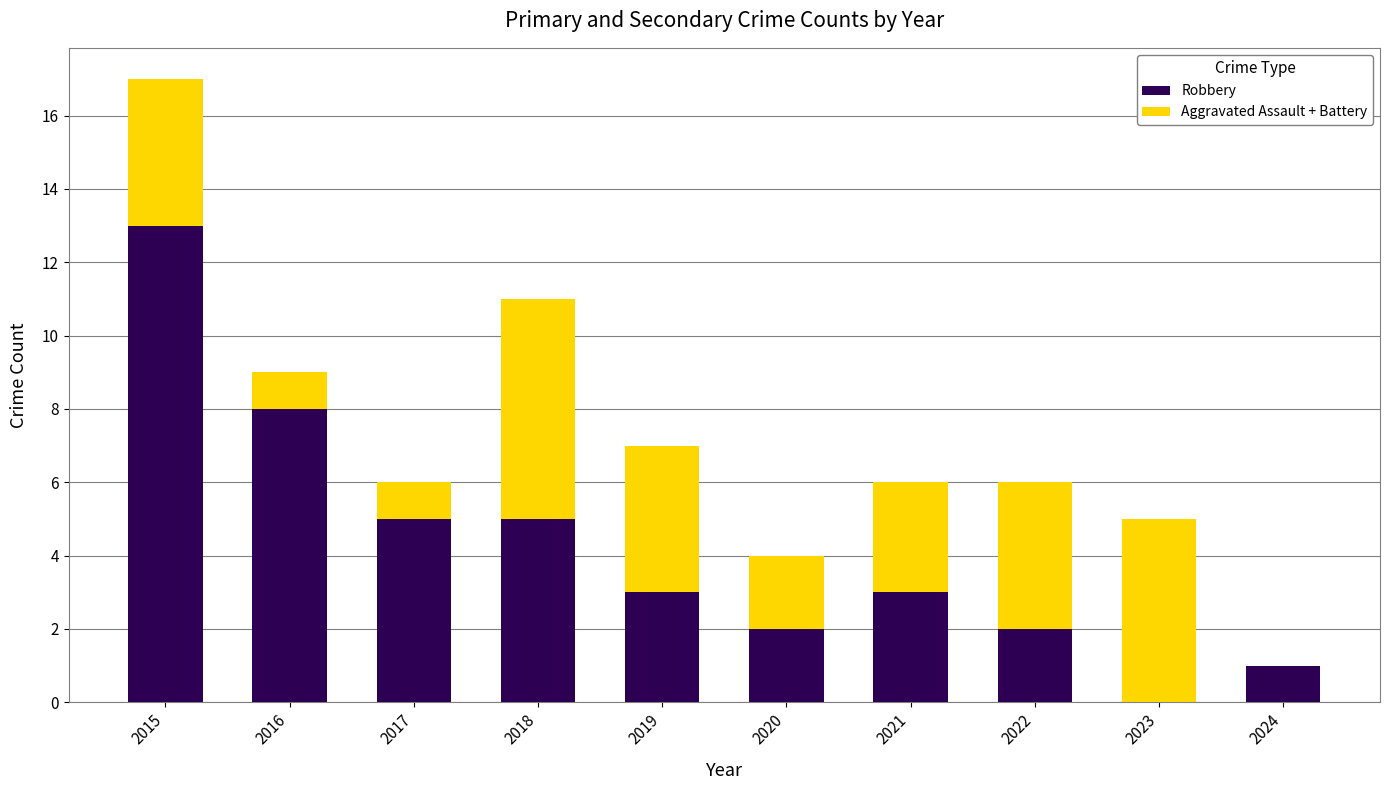

What is the maximum value for Robbery?

13